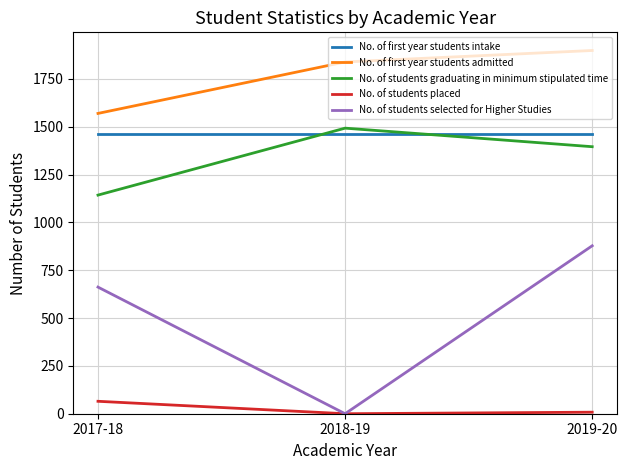

Which category has the highest value in the No. of students placed series?

2017-18